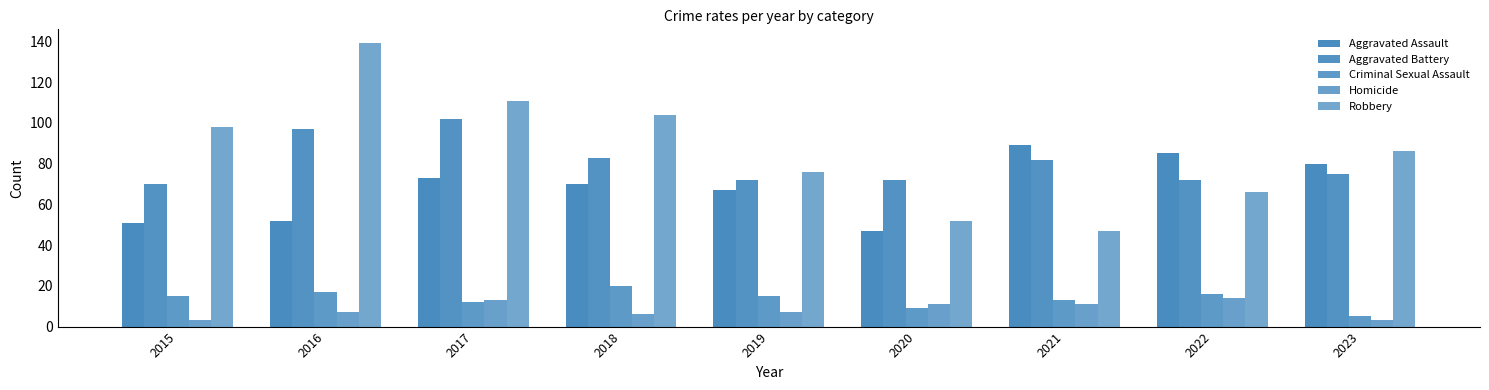

The Aggravated Battery series shows 72 at 2019. True or false?

True